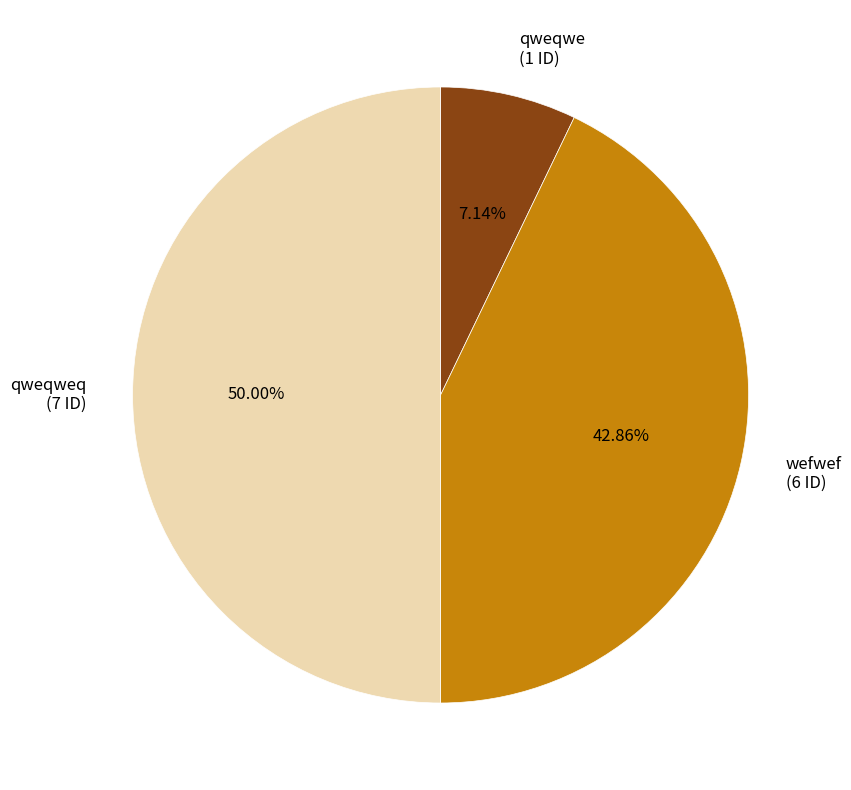

Count the number of slices in the pie.

3